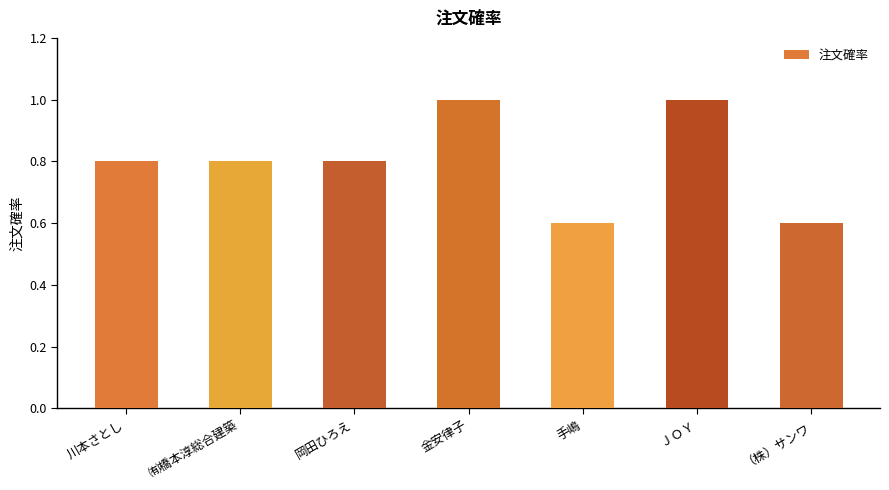

The value at 川本さとし is 1.4. True or false?

False